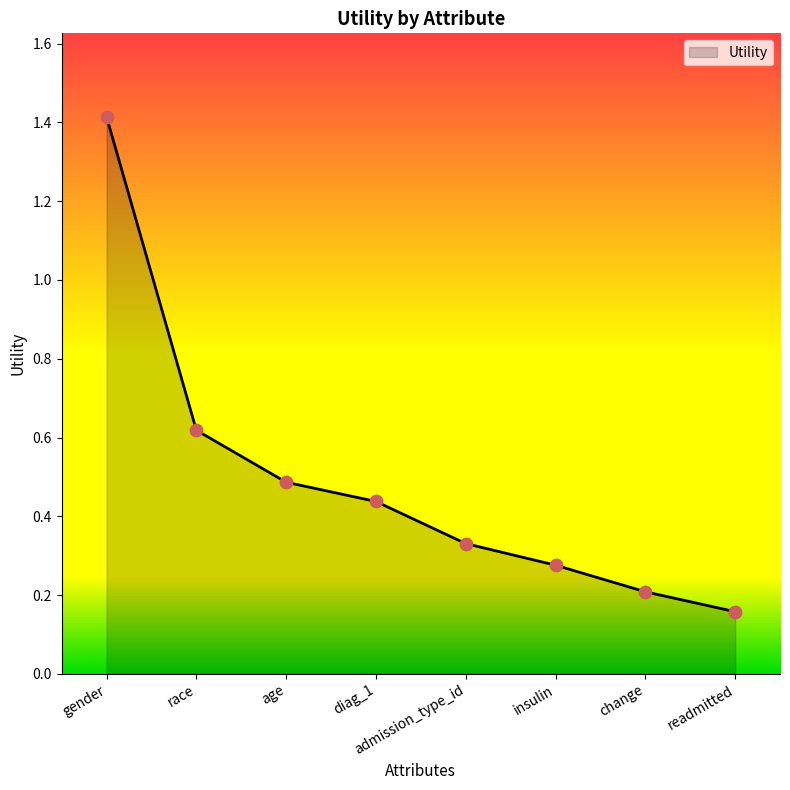

Between insulin and gender, which is larger?

gender